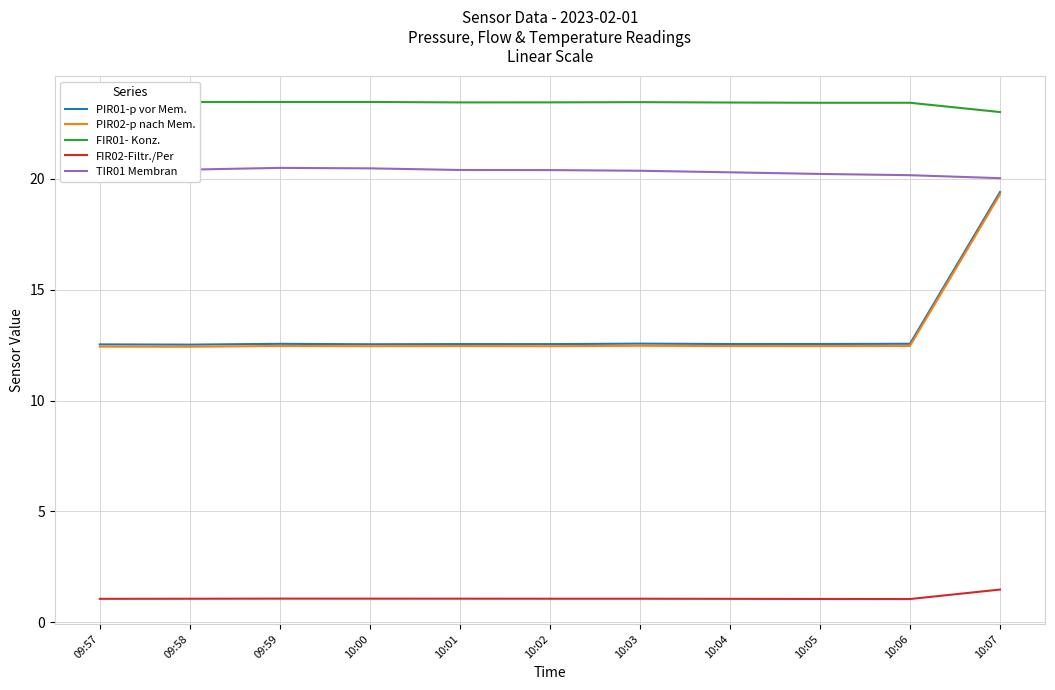

True or false: FIR01- Konz. and TIR01 Membran intersect in this chart.

False